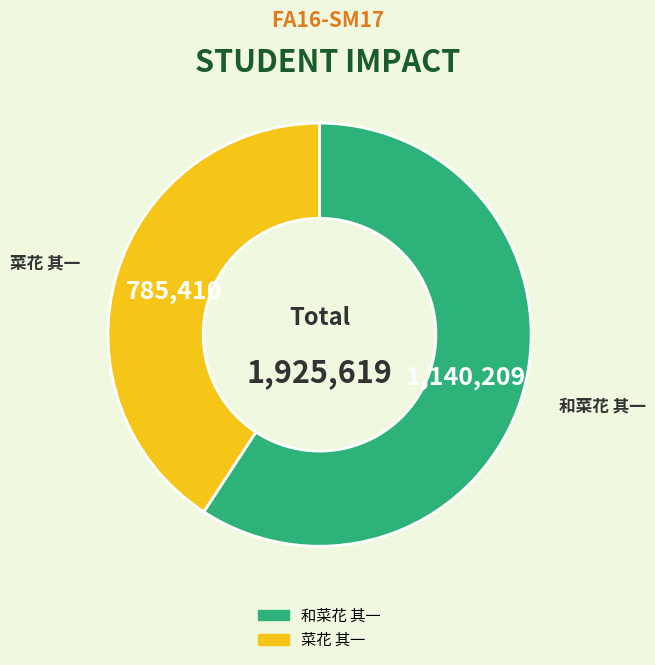

Between 菜花 其一 and 和菜花 其一, which is larger?

和菜花 其一